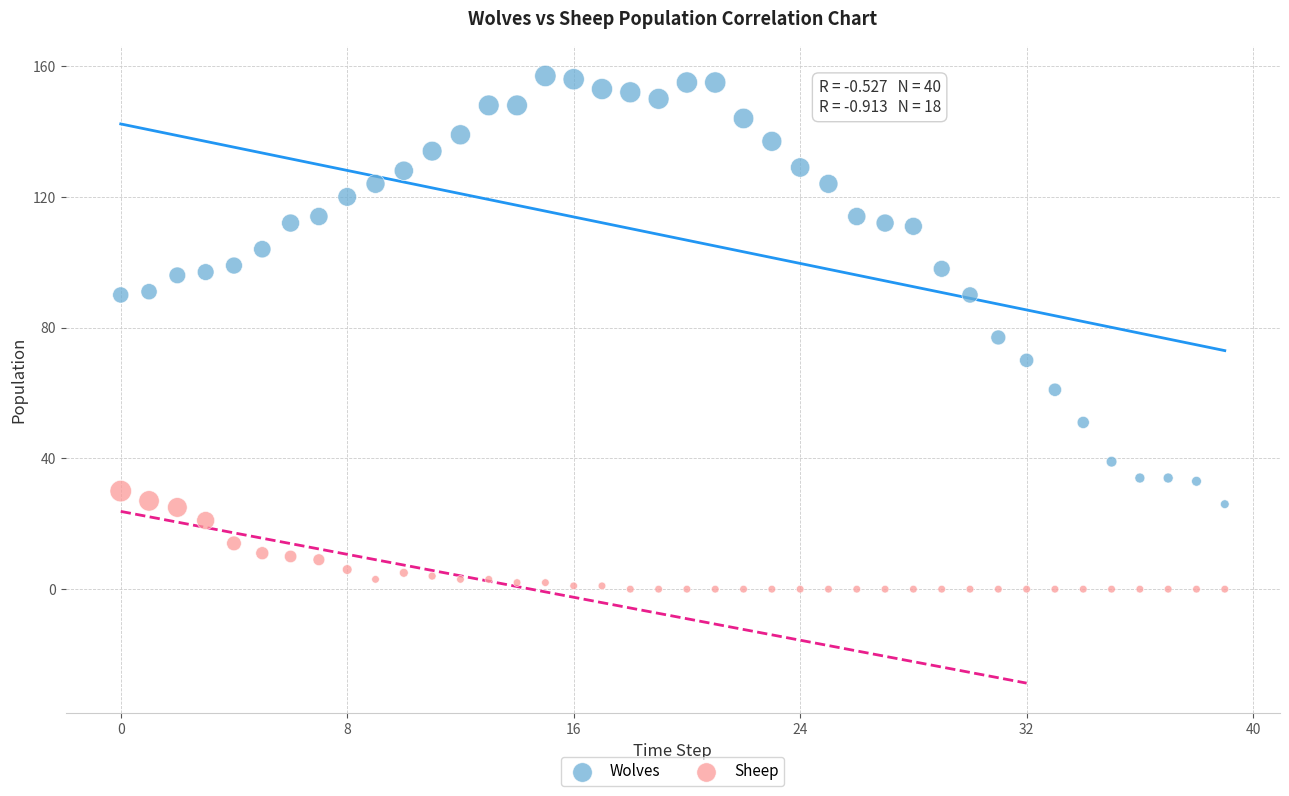

Which series reaches the maximum Y coordinate?

Wolves